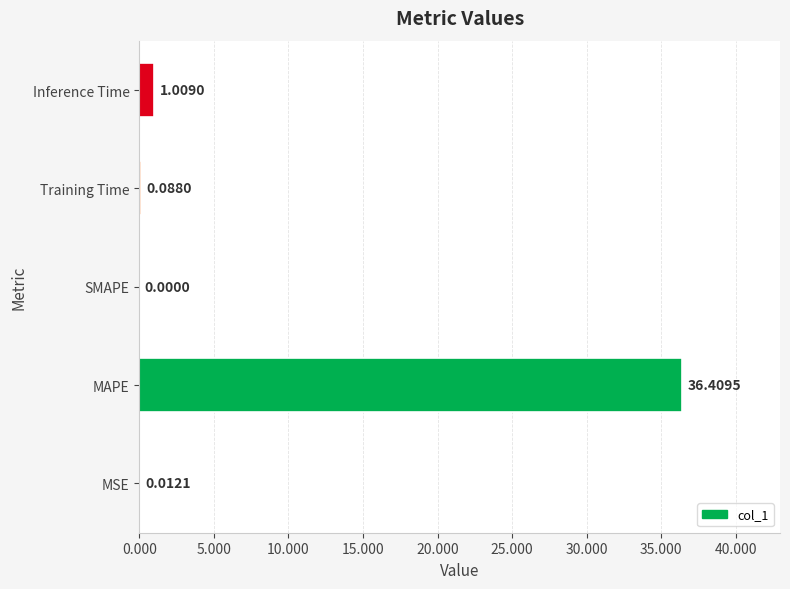

At which label is the value closest to 18?

Inference Time